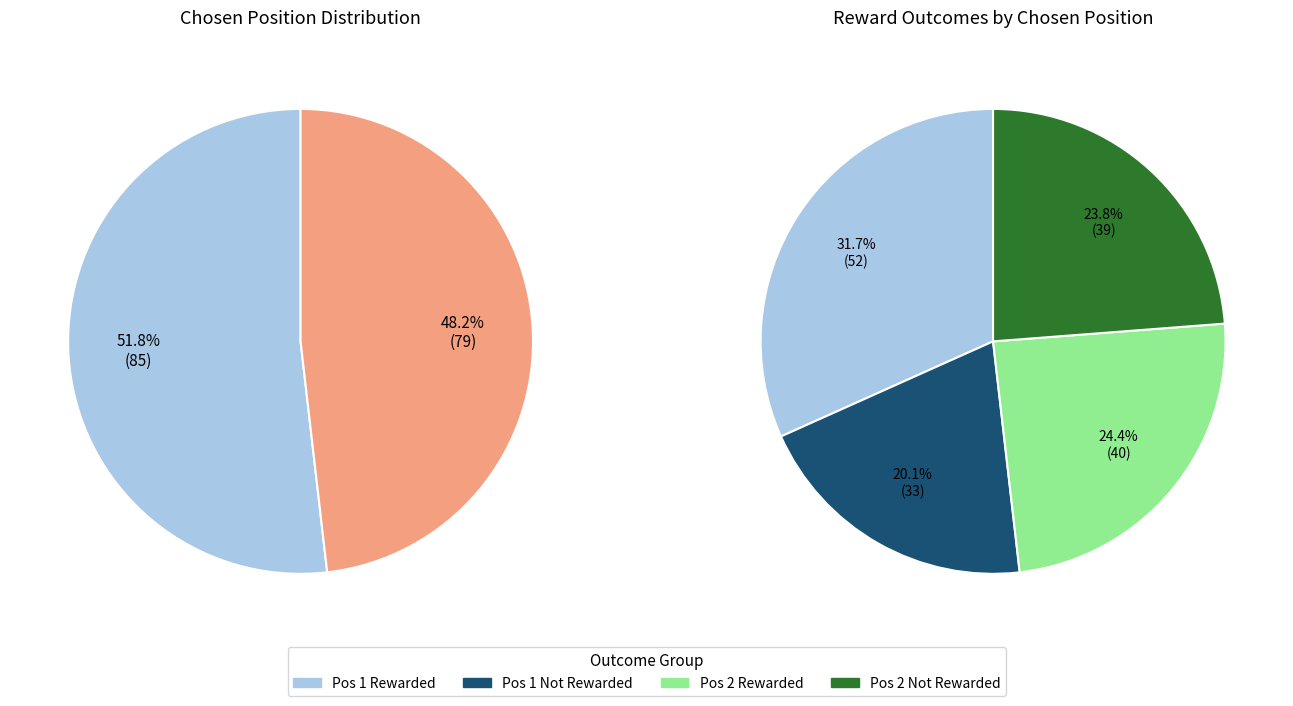

To the nearest percent, what is the average slice percentage?

50%